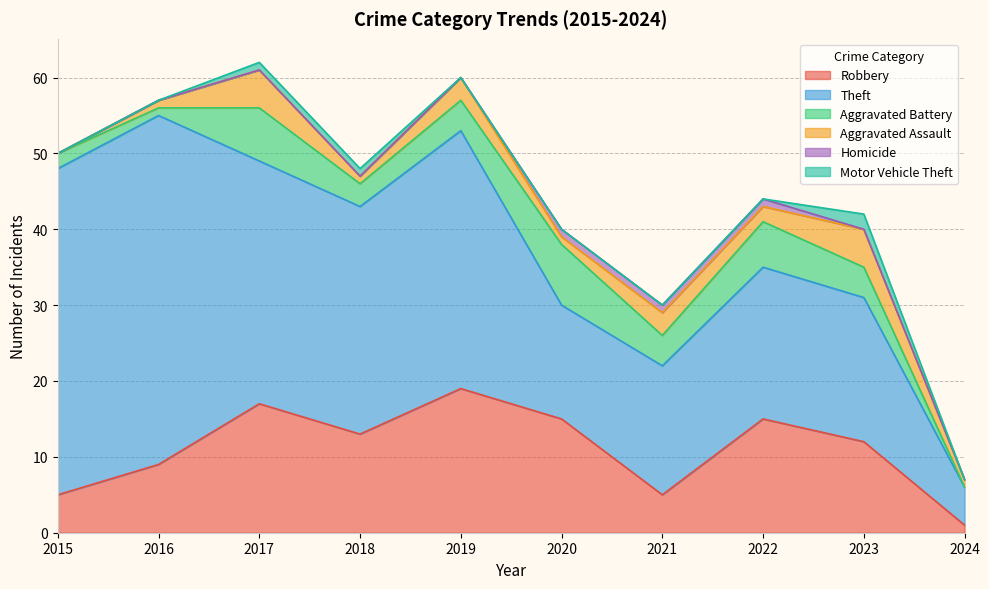

Which has a higher value, 2019 or 2015?

2019